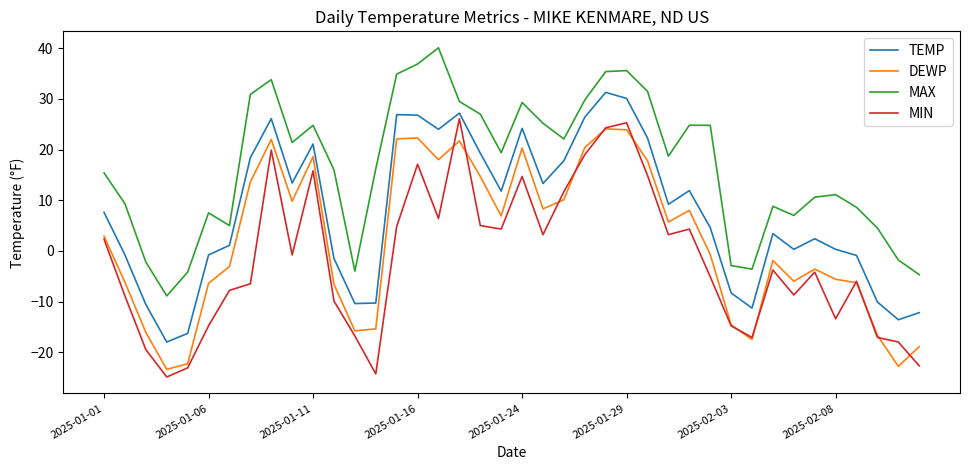

What is the maximum value shown in the chart?

40.1